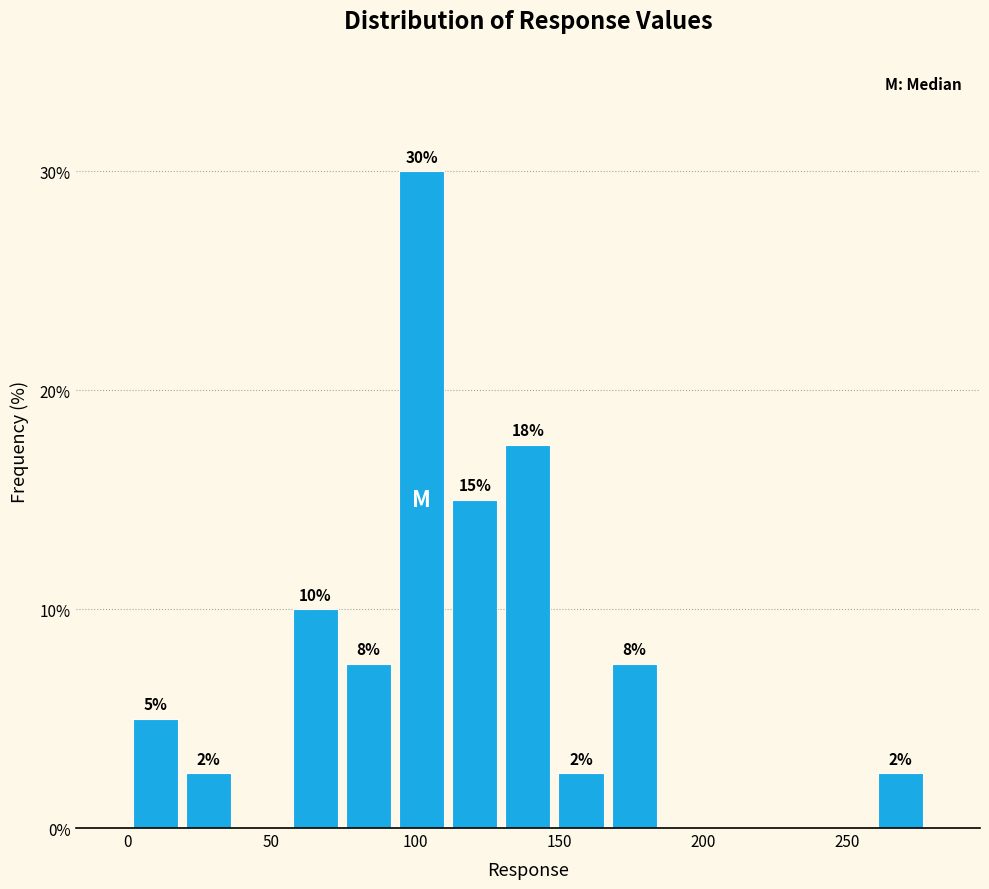

Read against the x-axis, roughly where is the centre of the tallest bar?

100